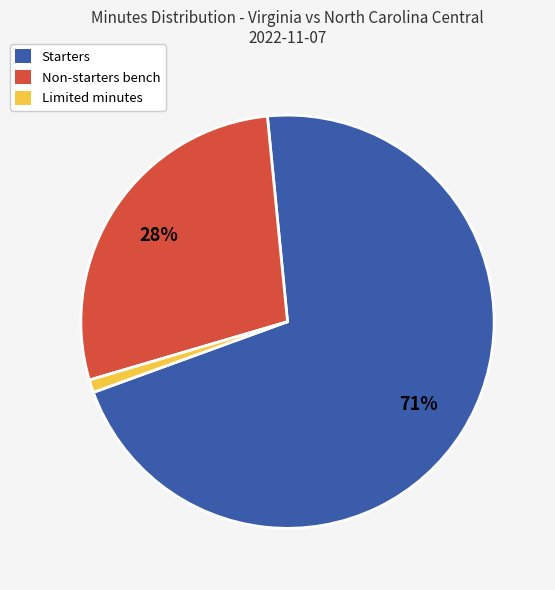

Approximately how many times larger is the value at Non-starters bench compared to Starters?

0.4